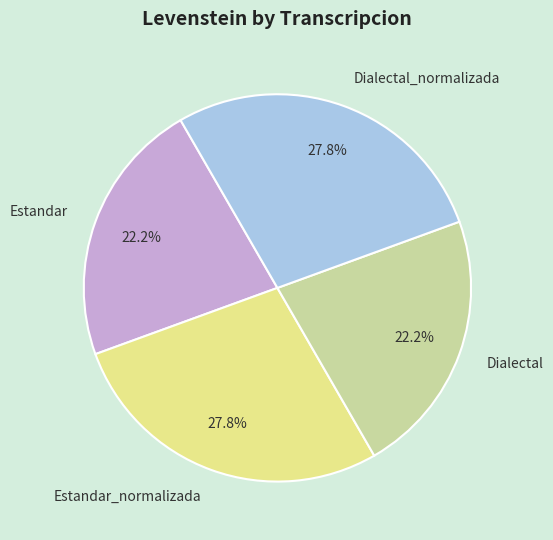

Which has a higher value, Estandar or Dialectal_normalizada?

Dialectal_normalizada